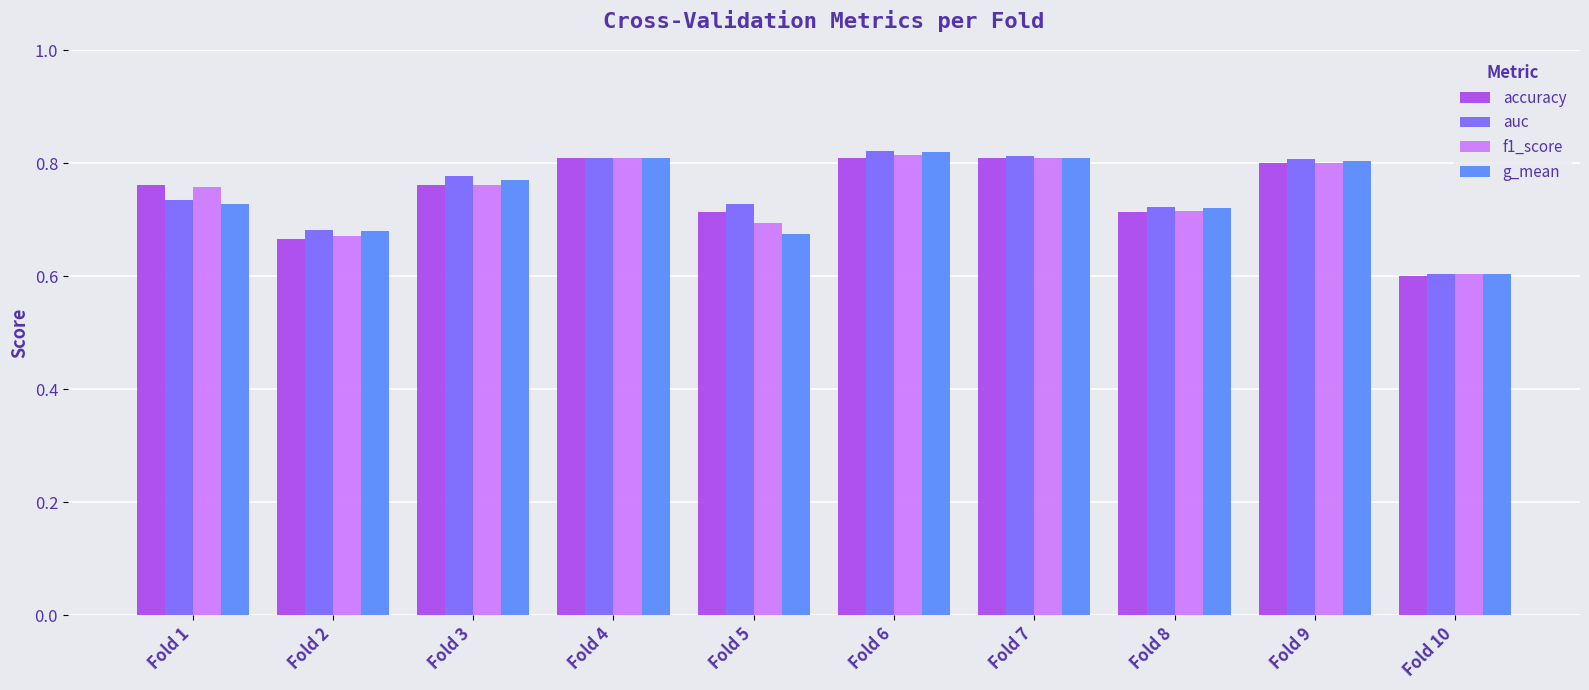

What is the lowest value of the accuracy series?

0.6